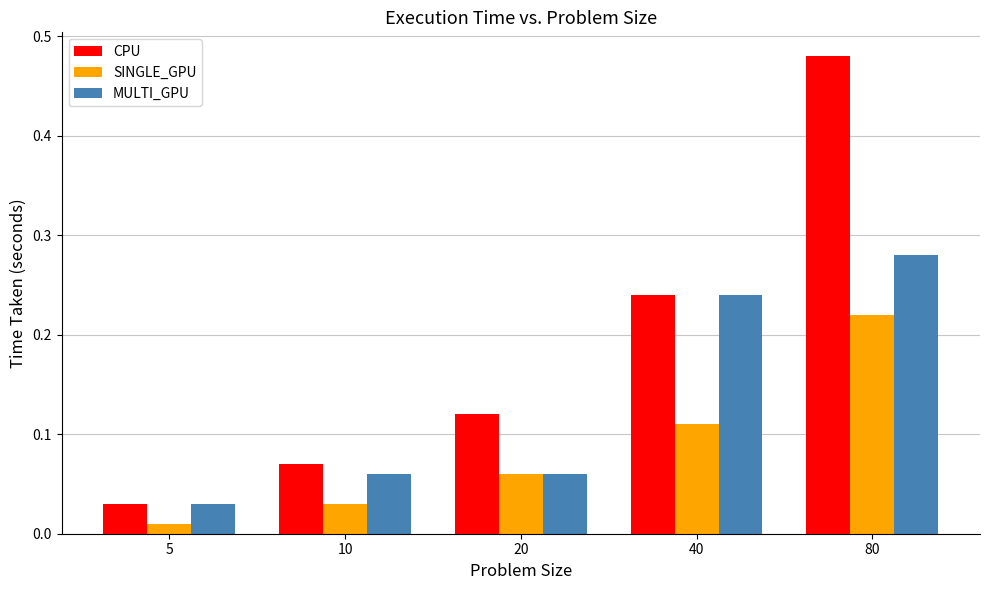

Is it true that SINGLE_GPU equals 0.1 at 80?

False